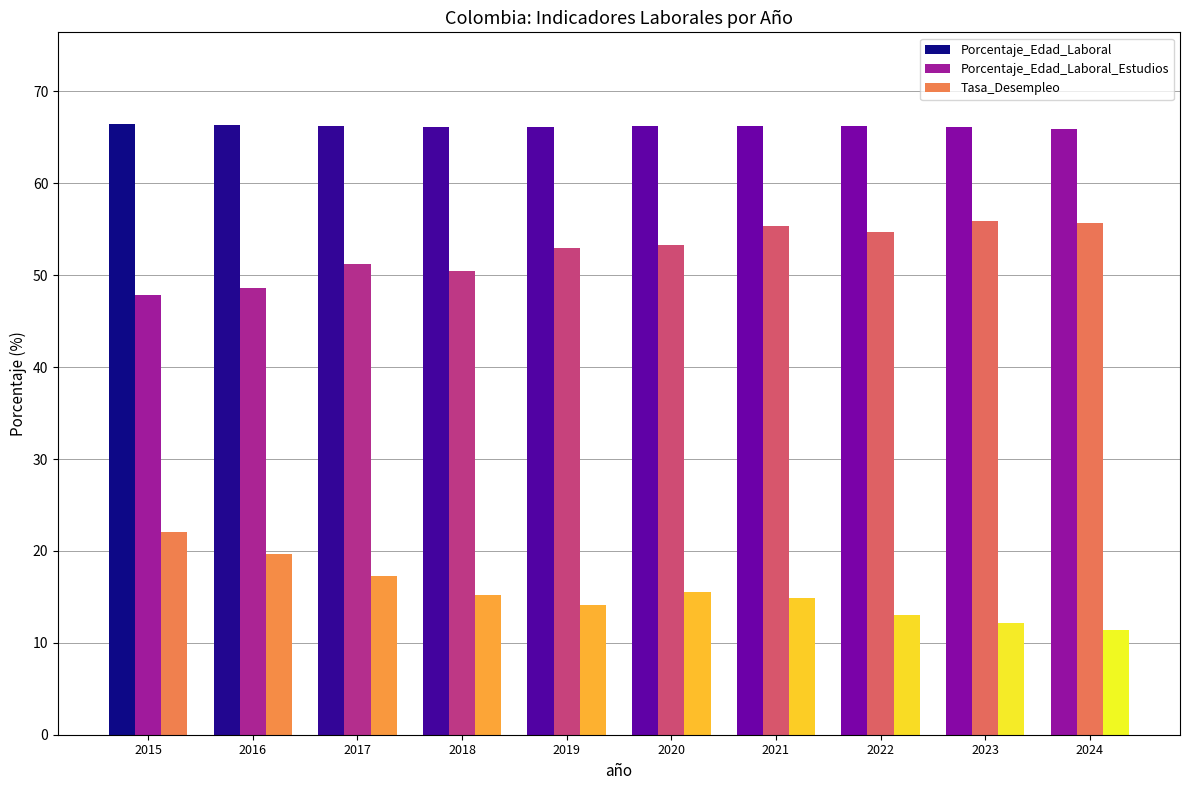

What is the maximum value for Porcentaje_Edad_Laboral?

66.5